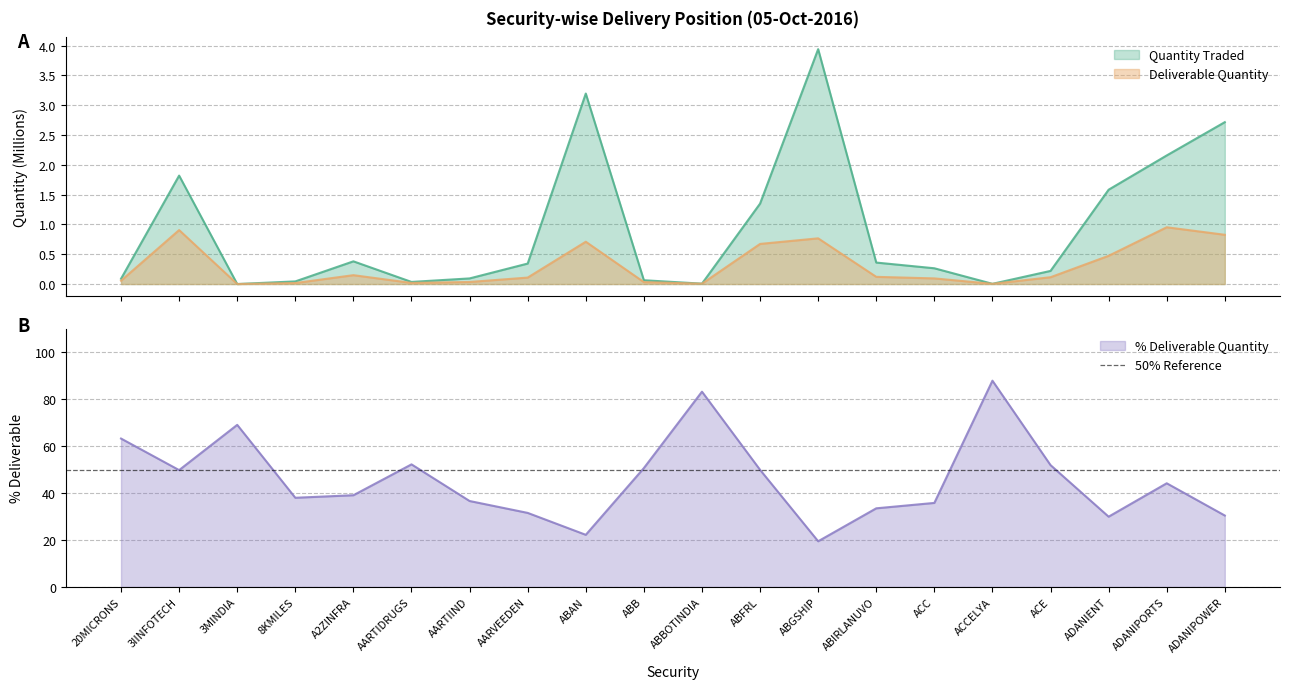

Is it true that Pct Deliverable equals 16.9 at AARVEEDEN?

False